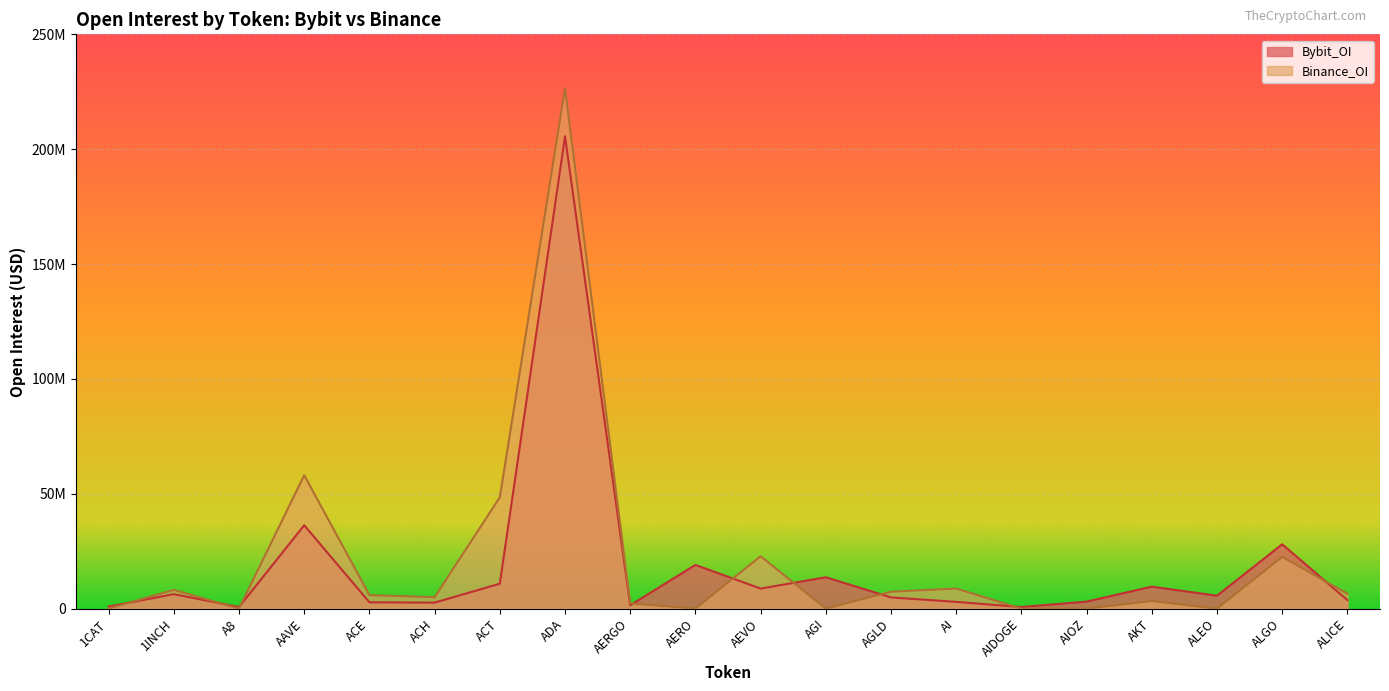

How many lines are shown in the chart?

2